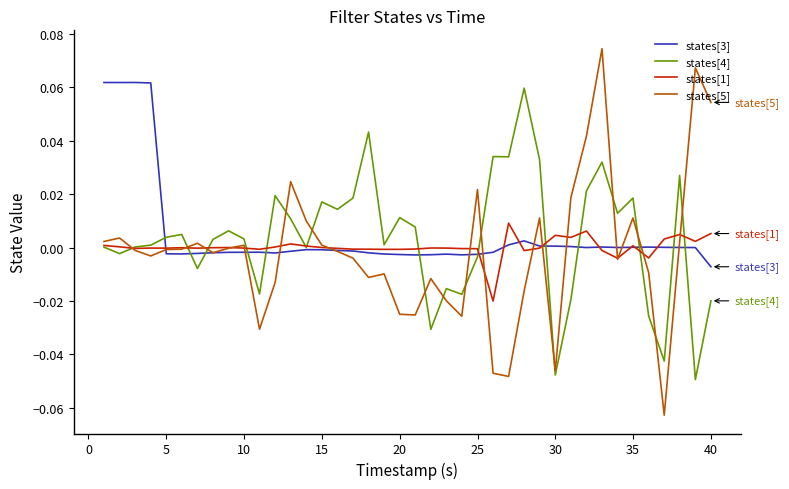

Which series has the largest range (max minus min)?

states[5]